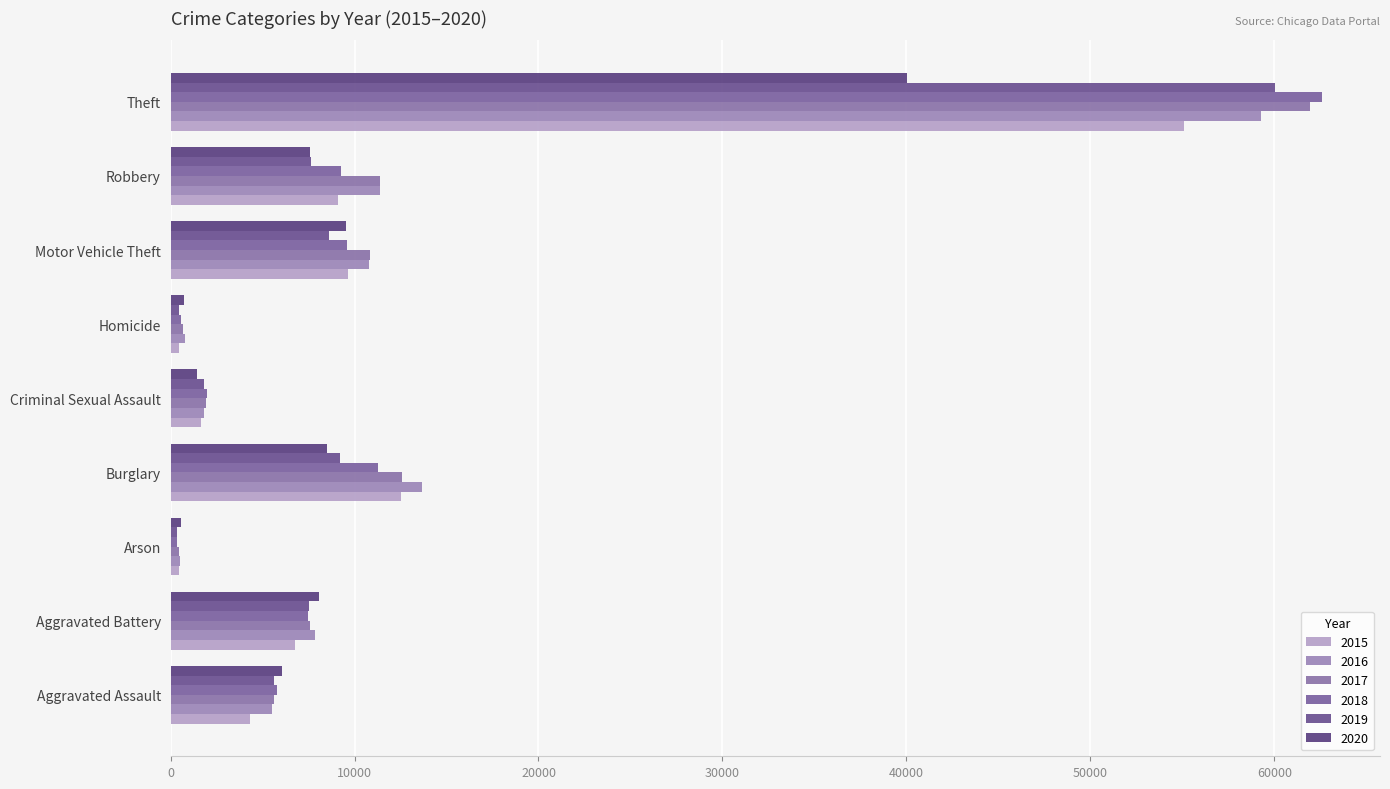

What are all the series names shown in the legend?

2015, 2016, 2017, 2018, 2019, 2020